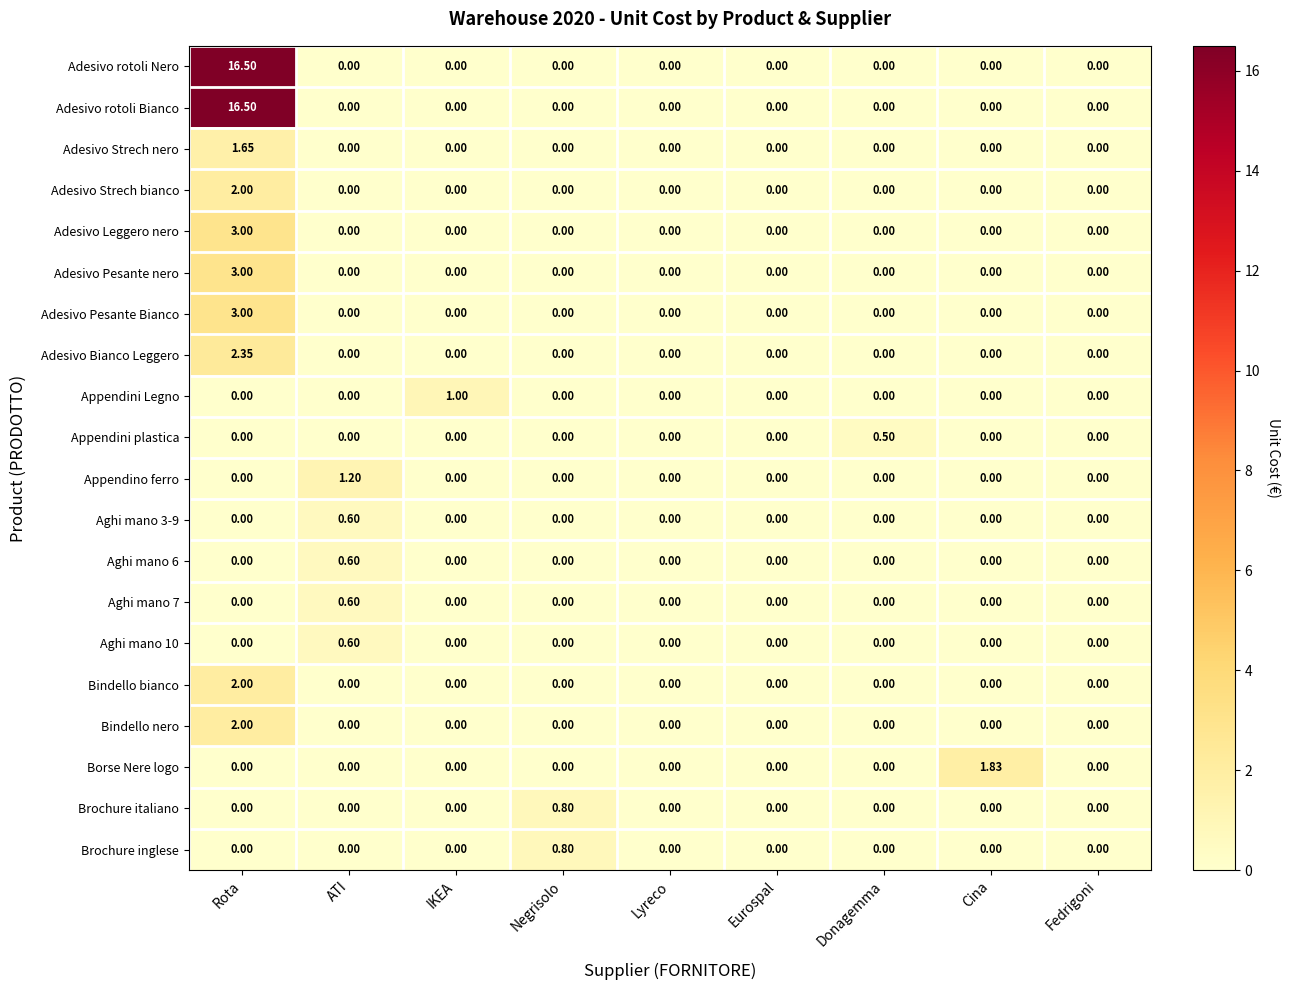

Which label corresponds to the largest value in the chart?

Rota